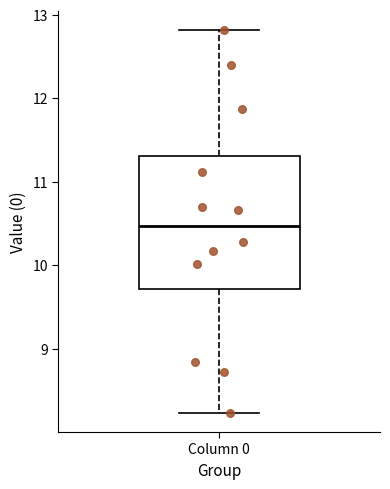

Transcribe this box plot: give where the median line is, the range the box spans, and where the two whiskers end, as read against the y-axis. The values are not printed on the chart, so give them approximately, as read against the axis.

median 10.5, box 9.7 to 11.3, whiskers 8.2 to 12.8